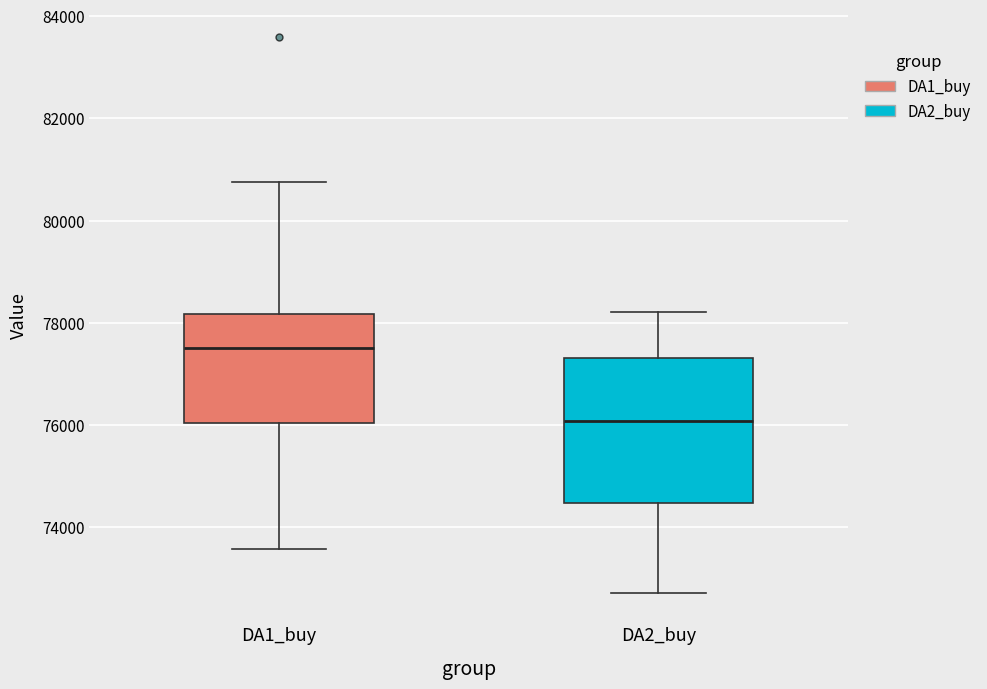

Where is the lower edge of the box for DA2_buy on the y-axis? The values are not printed on the chart, so give them approximately, as read against the axis.

74400